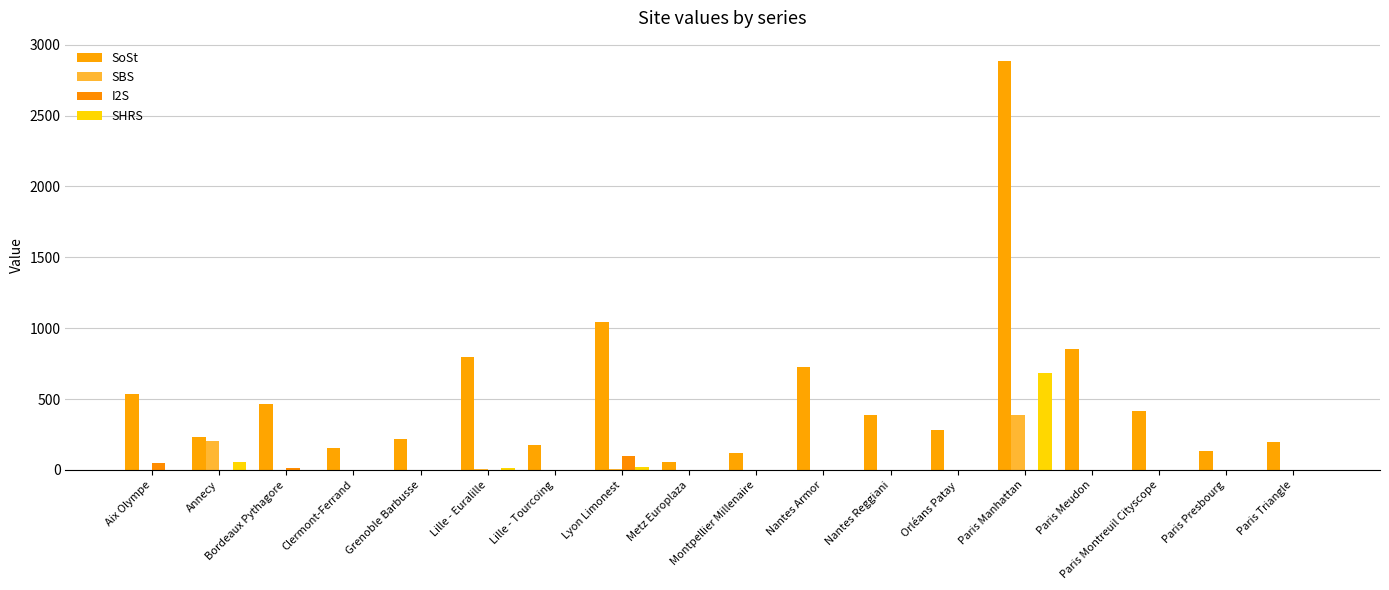

Count the number of data series in this chart.

4